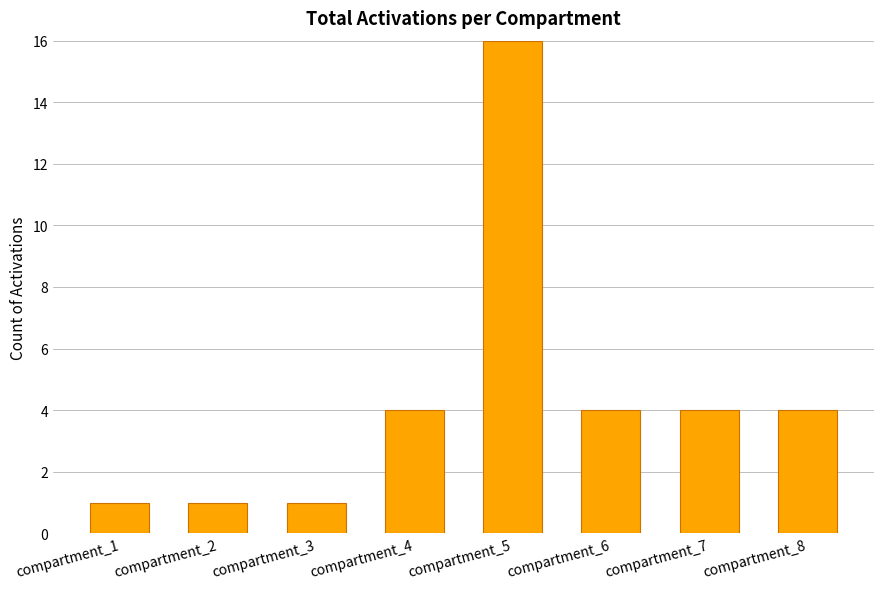

Count the values in the range 1 to 4.

7